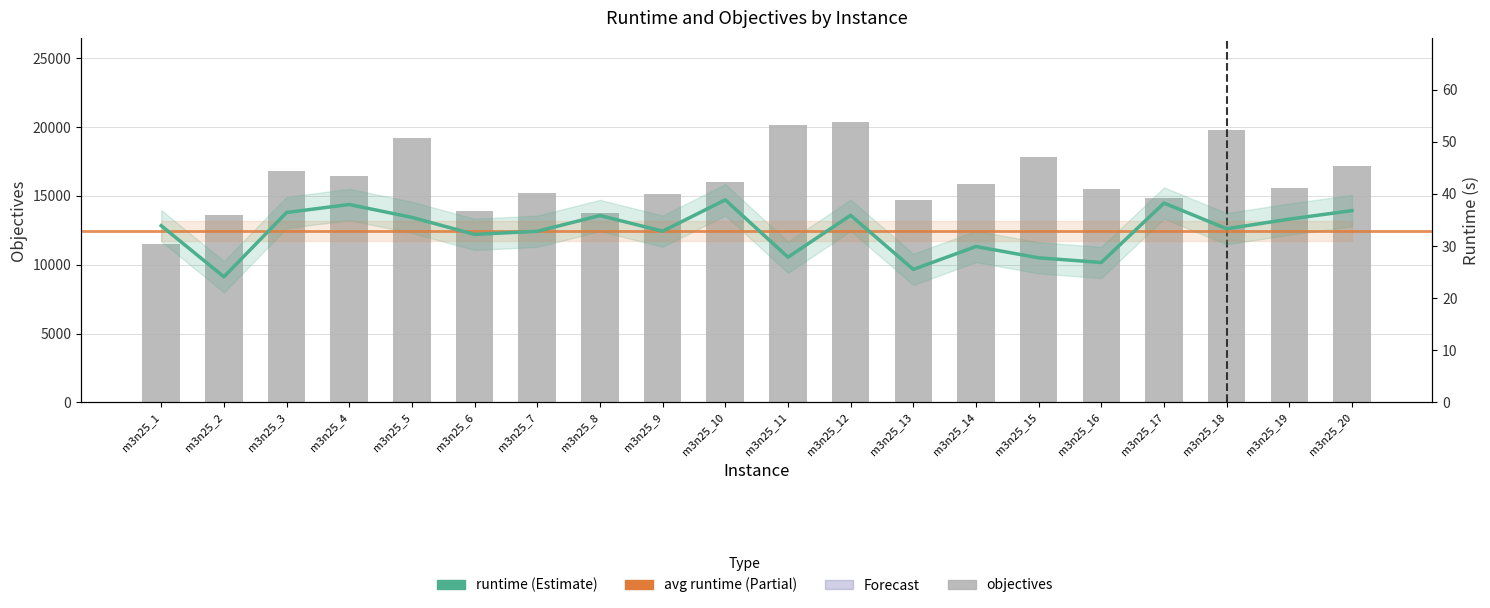

At m3n25_14, list the series in order from largest to smallest.

objectives, runtime